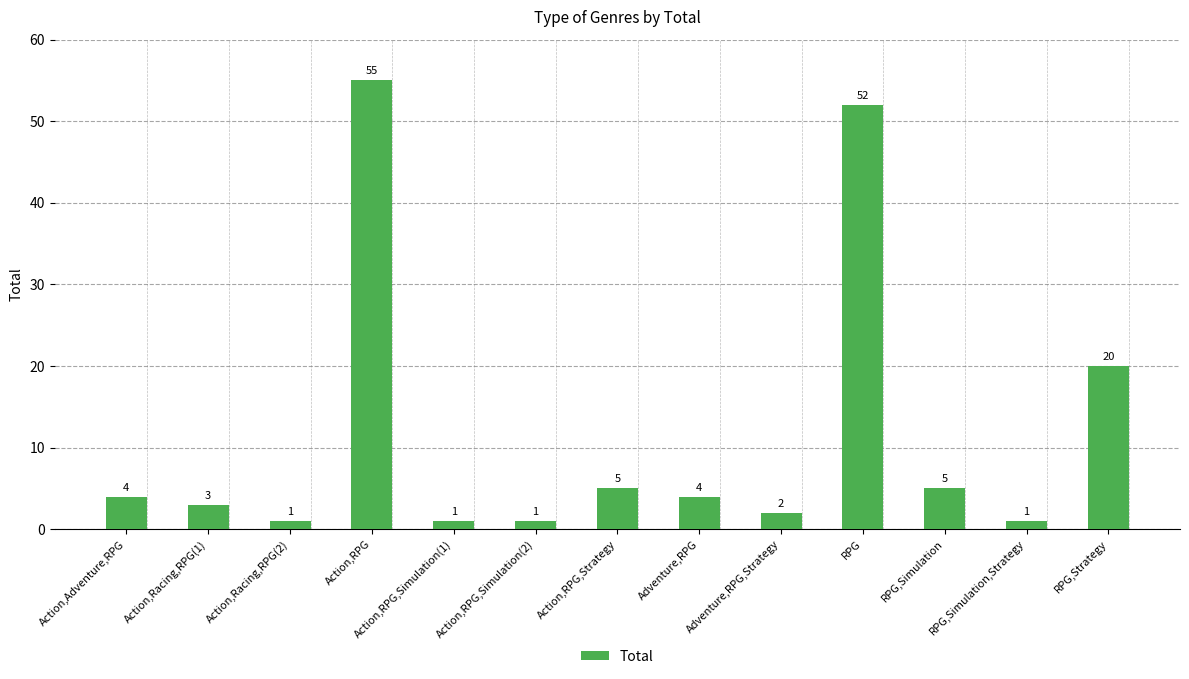

What is the label of the 8th bar from the left?

Adventure,RPG